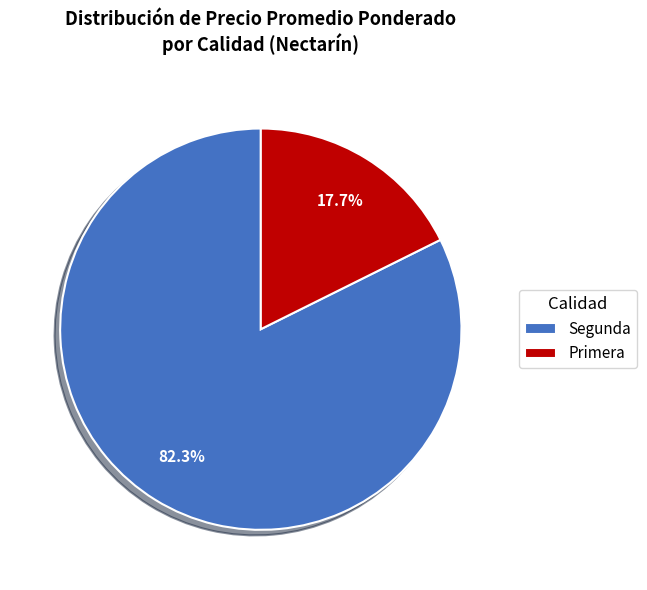

What is the smallest slice in the pie chart?

Primera